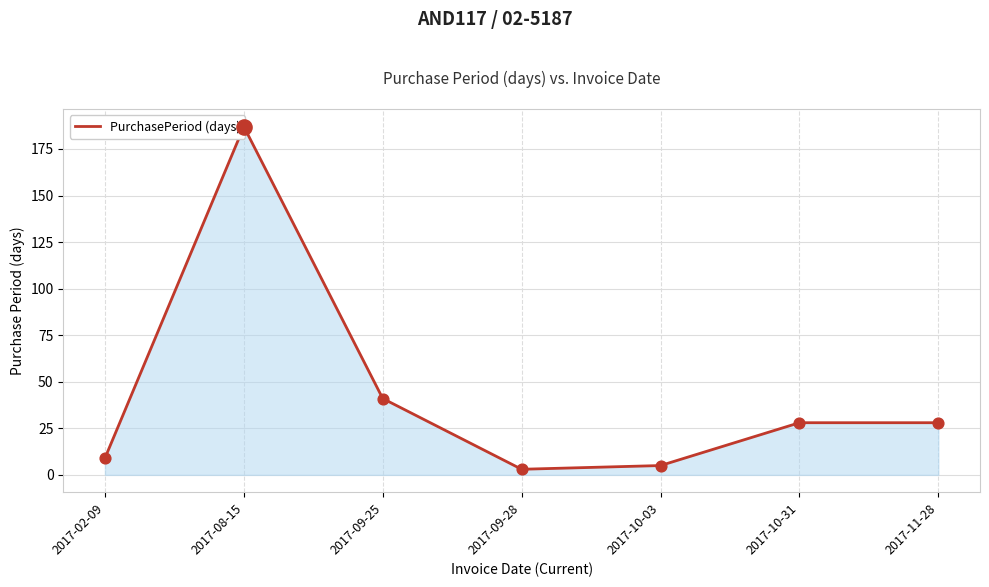

What is the change in value from 2017-09-28 to 2017-10-31?

+25